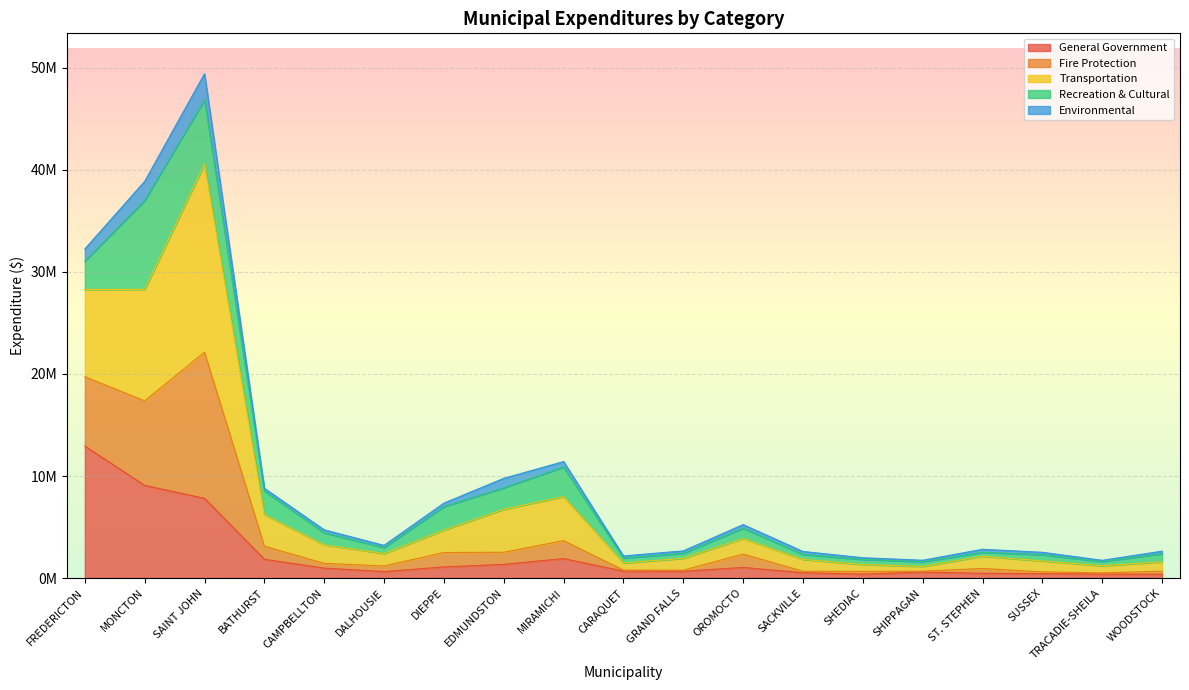

Does the chart display data point markers on the line(s)?

No